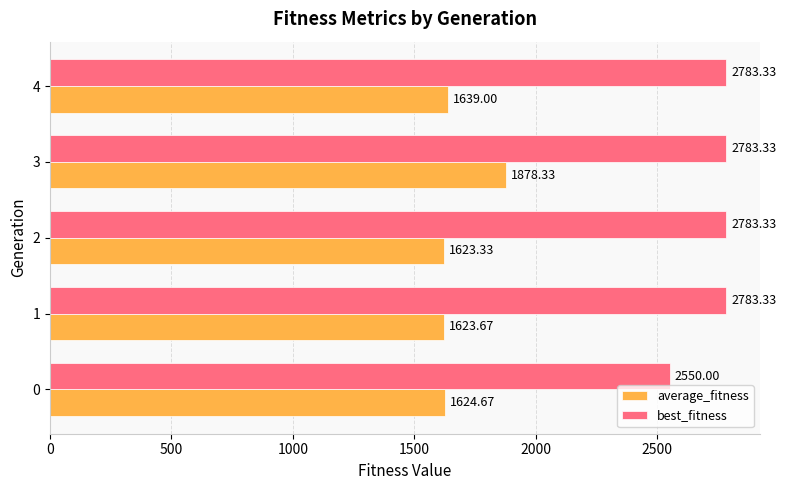

What is the lowest value of the average_fitness series?

1623.3